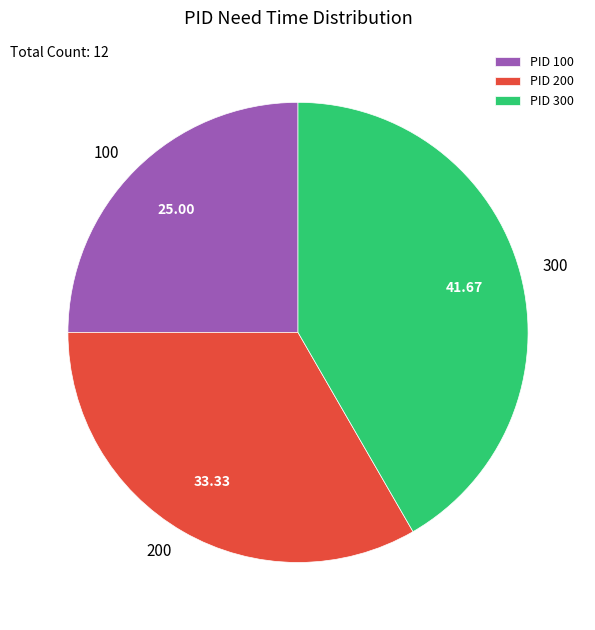

True or false: 300 accounts for 42% of the total.

True